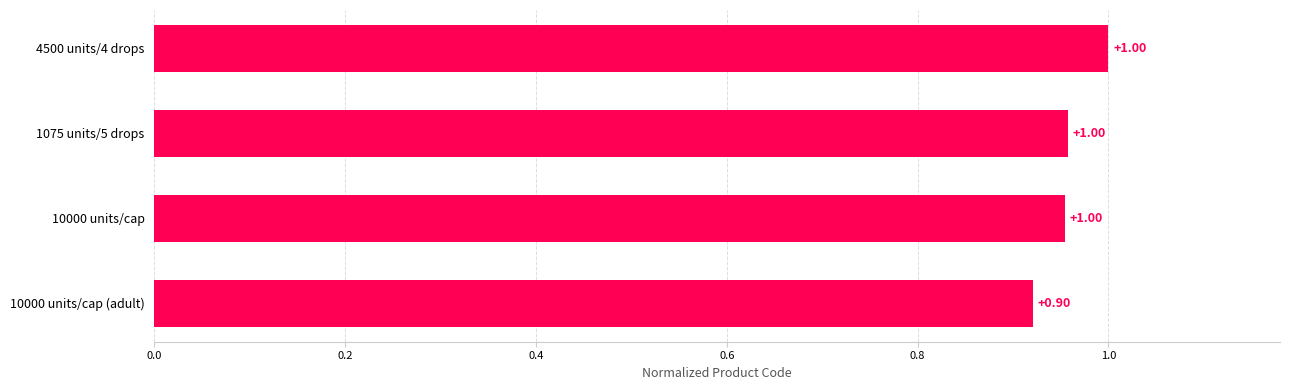

Rank the categories by value from lowest to highest.

10000 units/cap (adult), 10000 units/cap, 1075 units/5 drops, 4500 units/4 drops